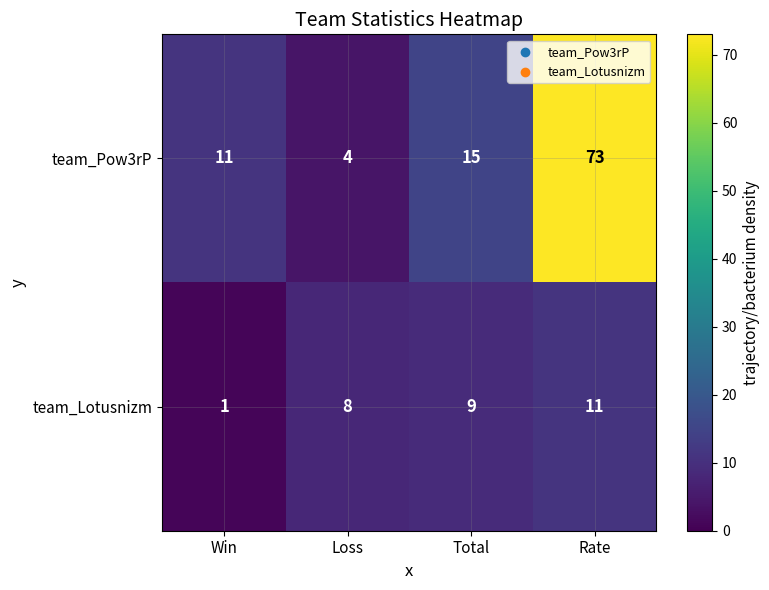

Reading right to left, transcribe all the data shown in this chart.

team_Pow3rP: 73	15	4	11
team_Lotusnizm: 11	9	8	1